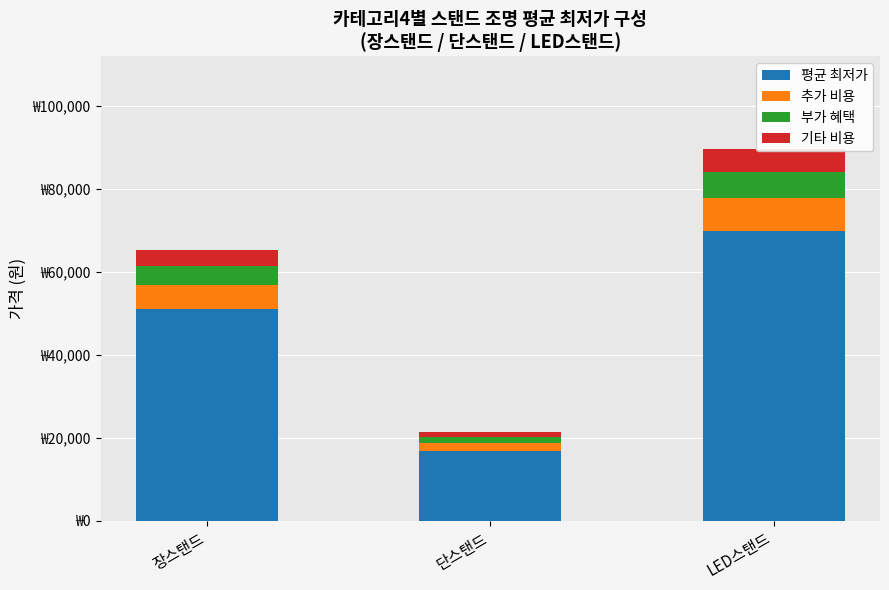

What is the difference between the second highest and minimum values in the 기타 비용 series?

2626